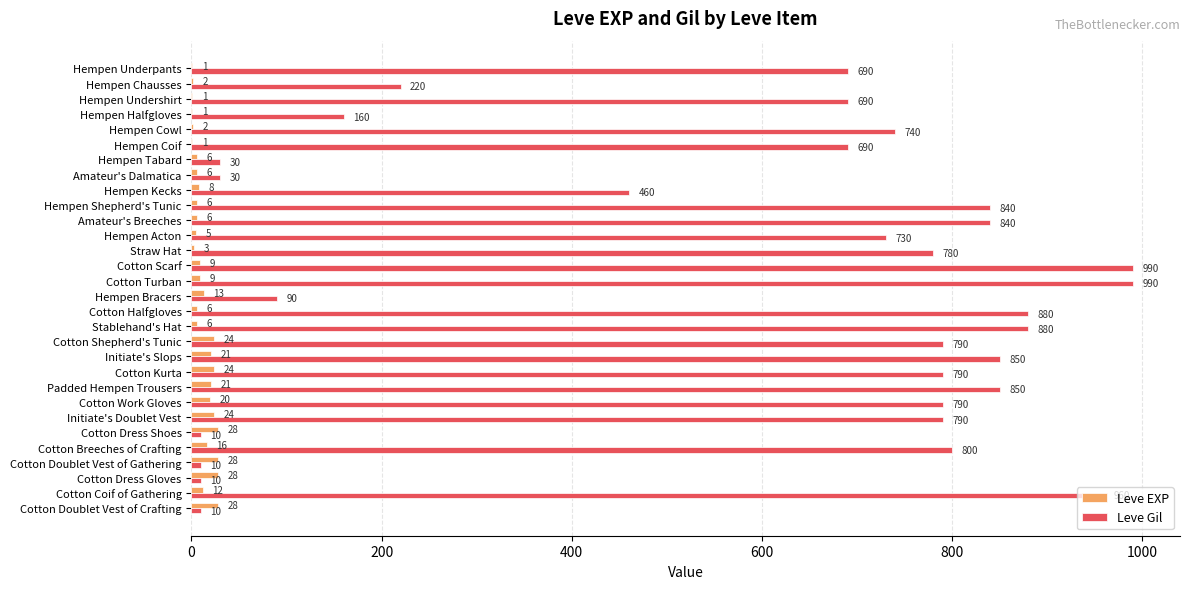

What is the sum of the Leve EXP values at Hempen Chausses and Cotton Work Gloves?

22